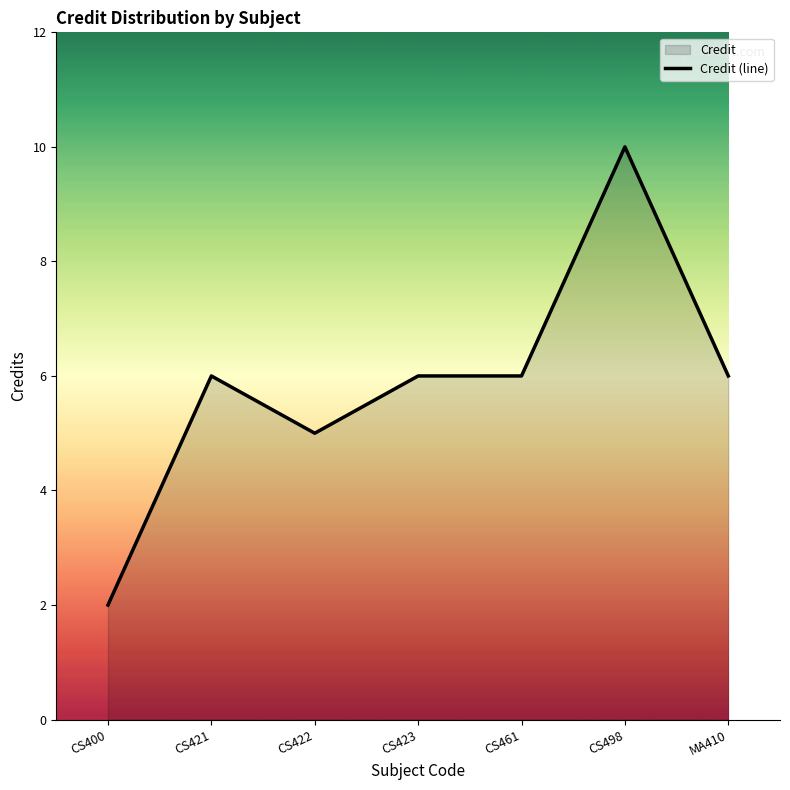

What is the sum of all values?

41